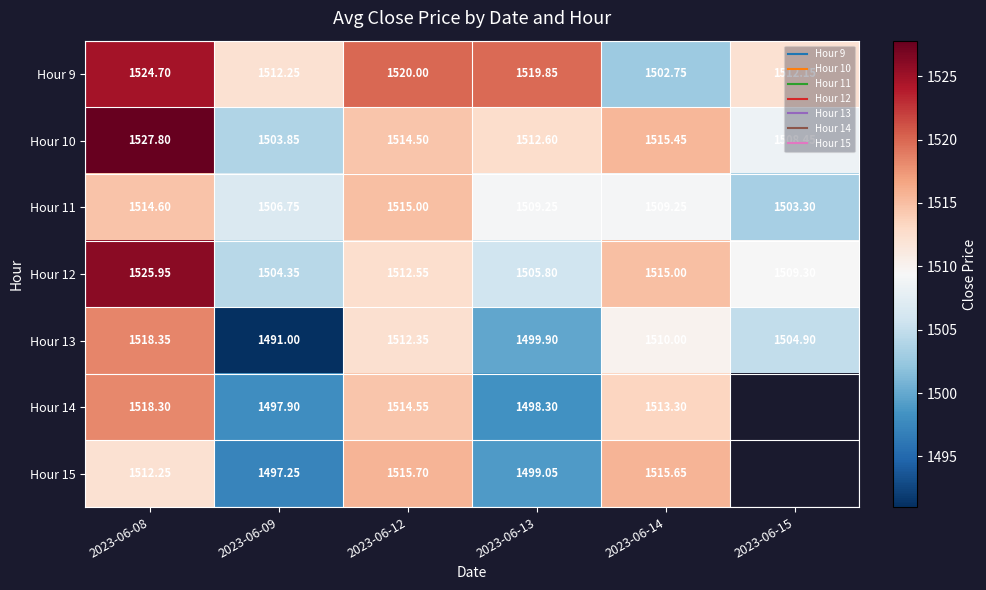

Is the value of Hour 12 at 2023-06-09 greater than the value of Hour 15 at 2023-06-09?

Yes